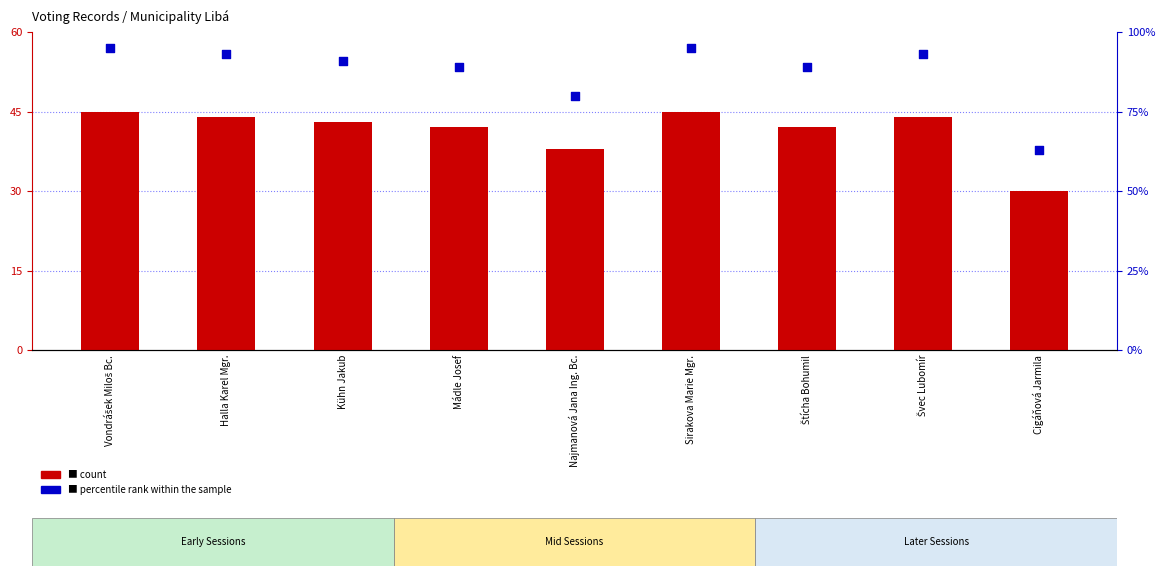

At which category is the sum across all series the highest?

Vondrášek Miloš Bc.